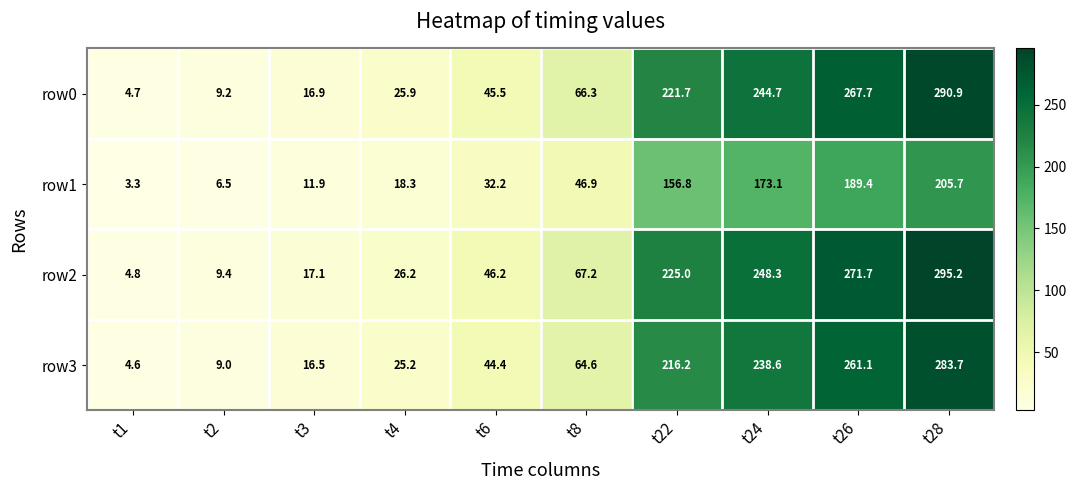

Rank the series at t2 from highest to lowest value.

row2, row0, row3, row1